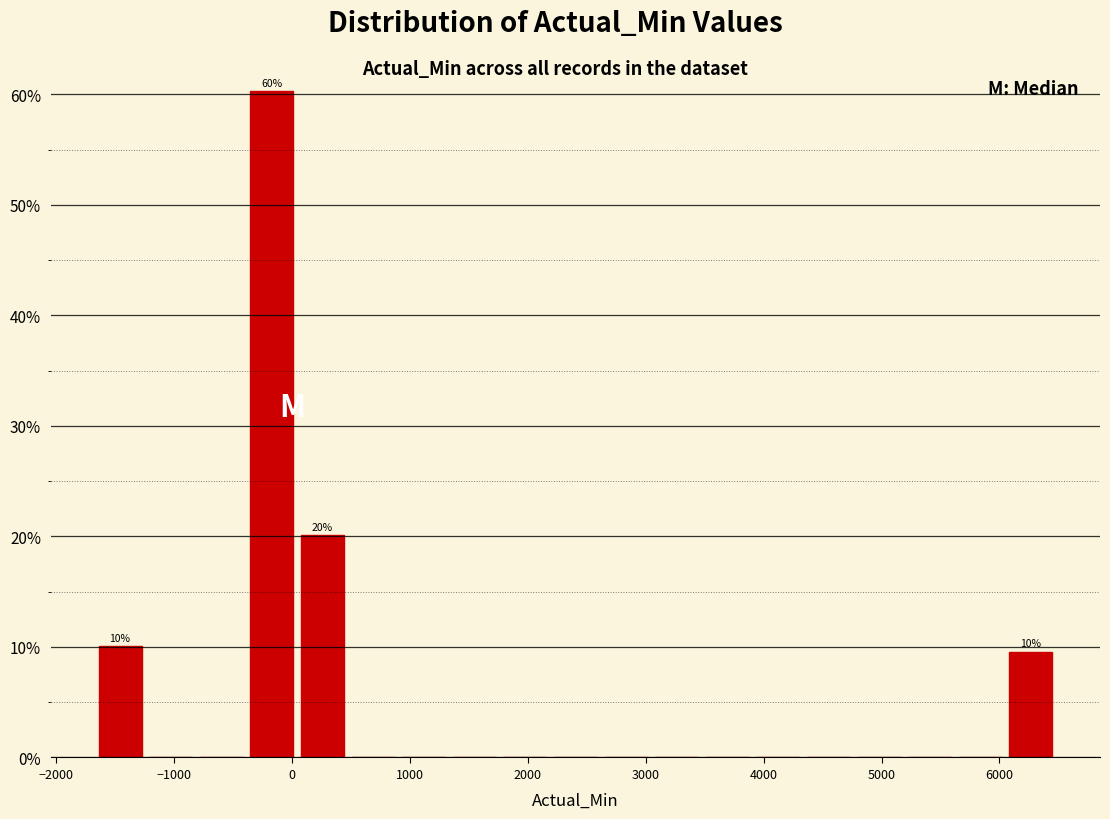

Over which range of the x-axis is the bar tallest?

-400 to 0